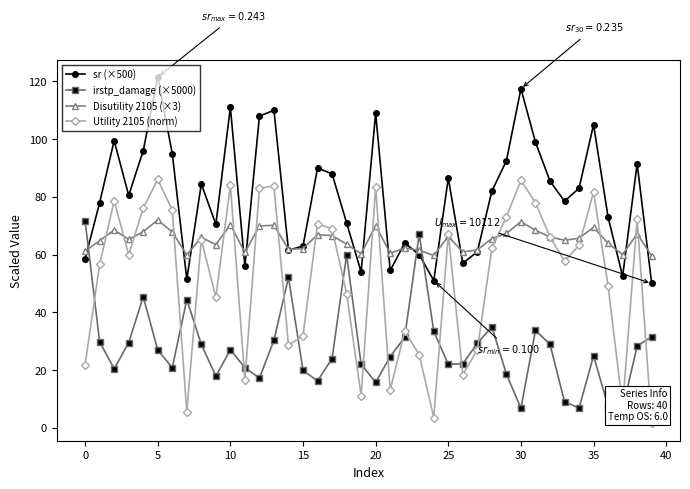

What is the maximum value for Utility 2105 (norm)?

86.1